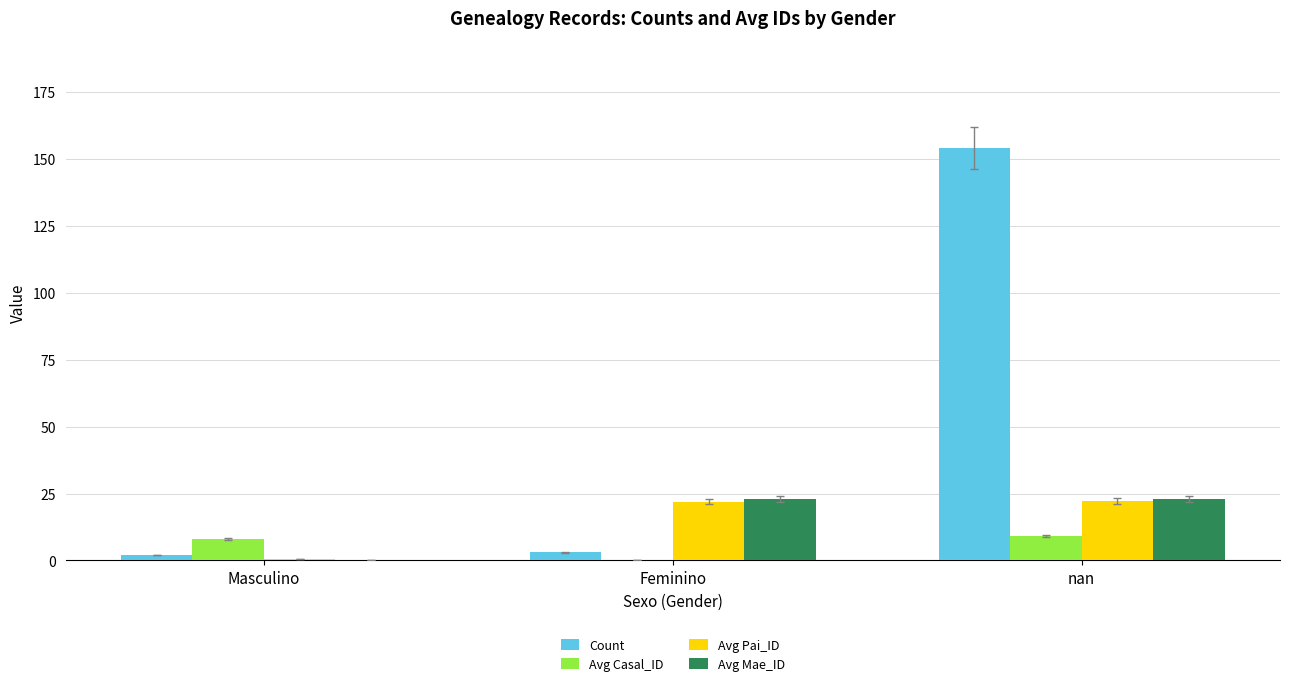

The value of Count at nan is 154.0. True or false?

True